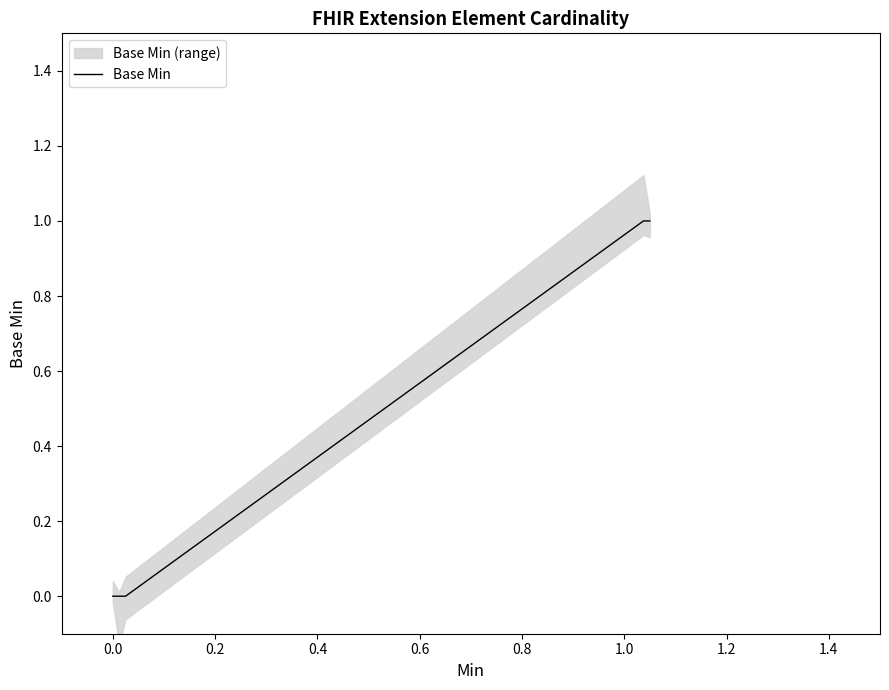

True or false: the data has more than 1 interior local peaks.

False